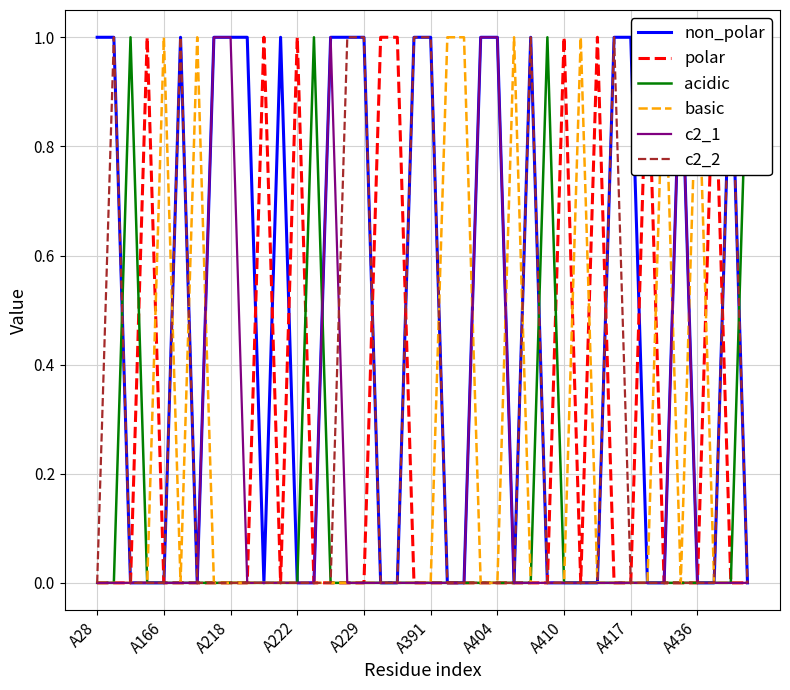

At A391, list the series in order from largest to smallest.

non_polar, c2_2, polar, acidic, basic, c2_1